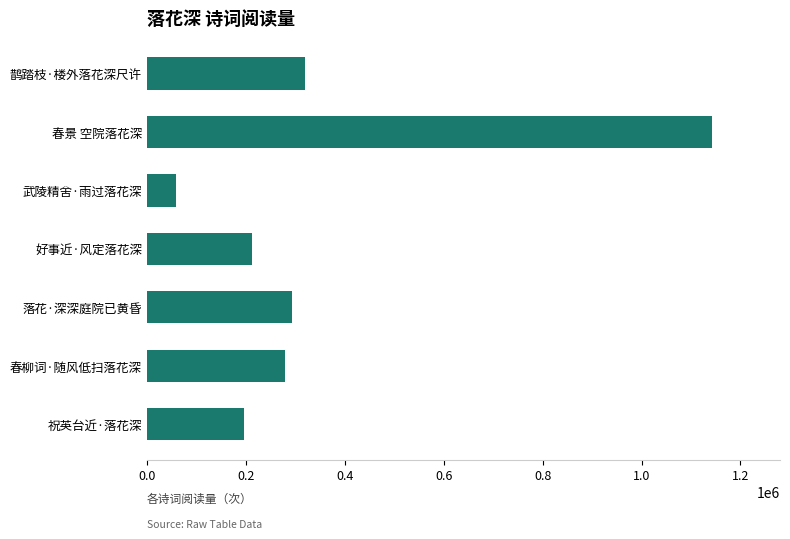

List the labels in order of value, largest first.

春景 空院落花深, 鹊踏枝·楼外落花深尺许, 落花·深深庭院已黄昏, 春柳词·随风低扫落花深, 好事近·风定落花深, 祝英台近·落花深, 武陵精舍·雨过落花深